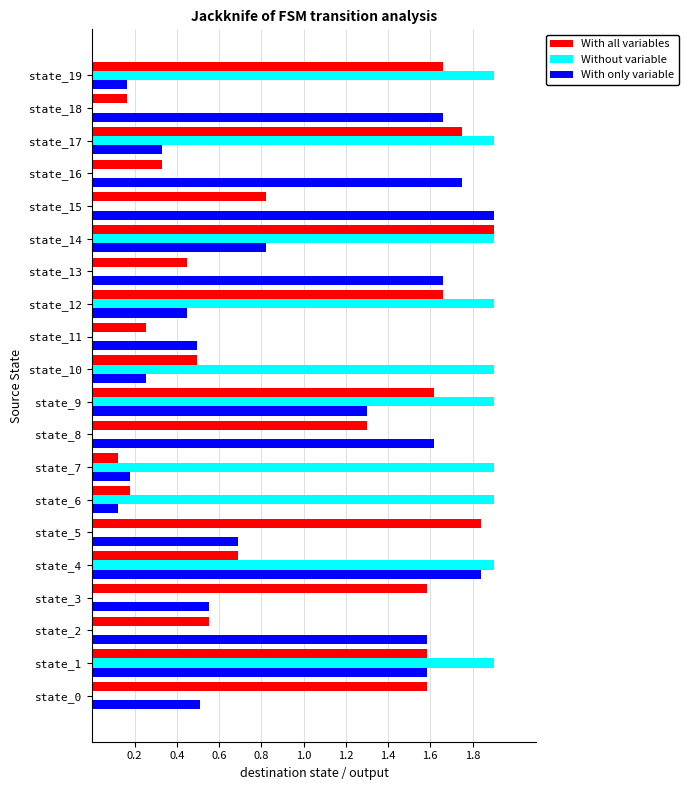

At which category is the sum across all series the highest?

state_1